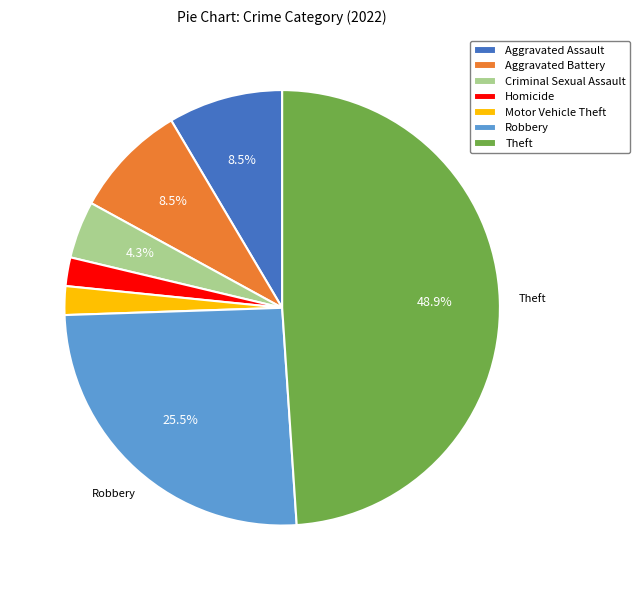

Is the sum of Homicide and Aggravated Battery greater than half?

No